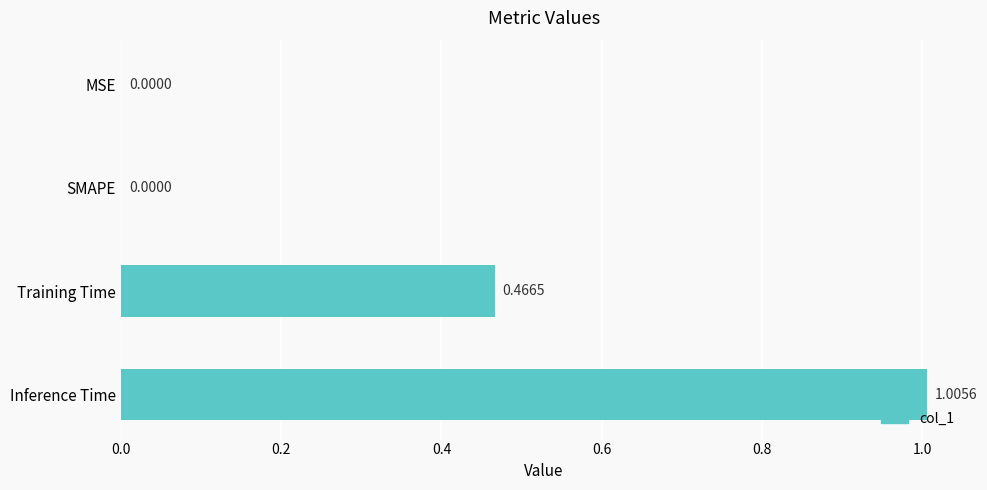

What is the change in value from Training Time to Inference Time?

+0.5